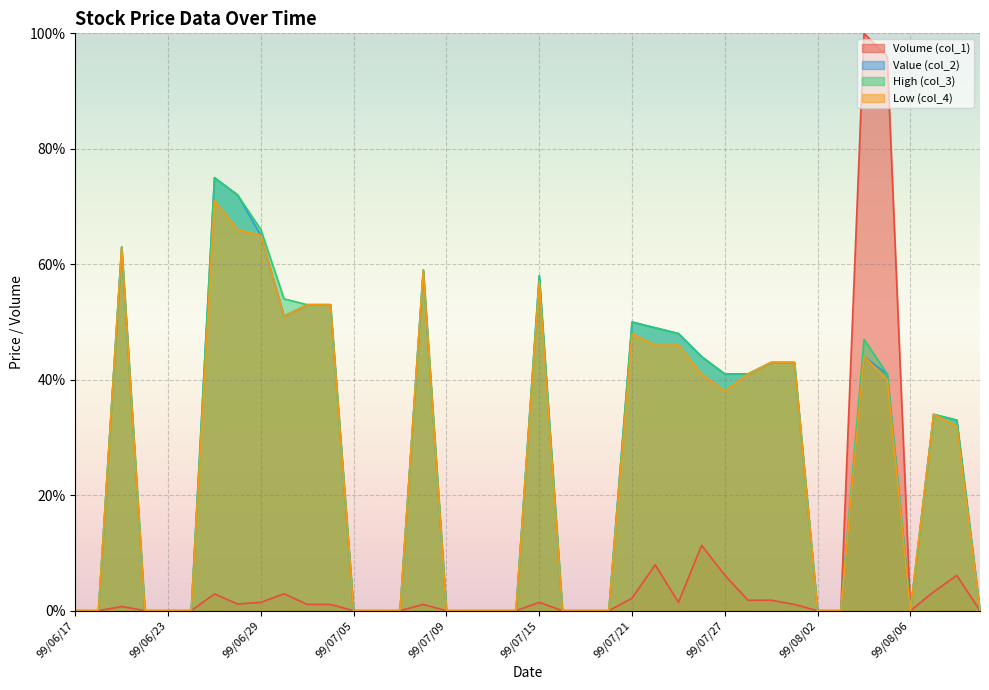

What is the sum of the Low (col_4) values at 99/07/28 and 99/07/22?

0.9